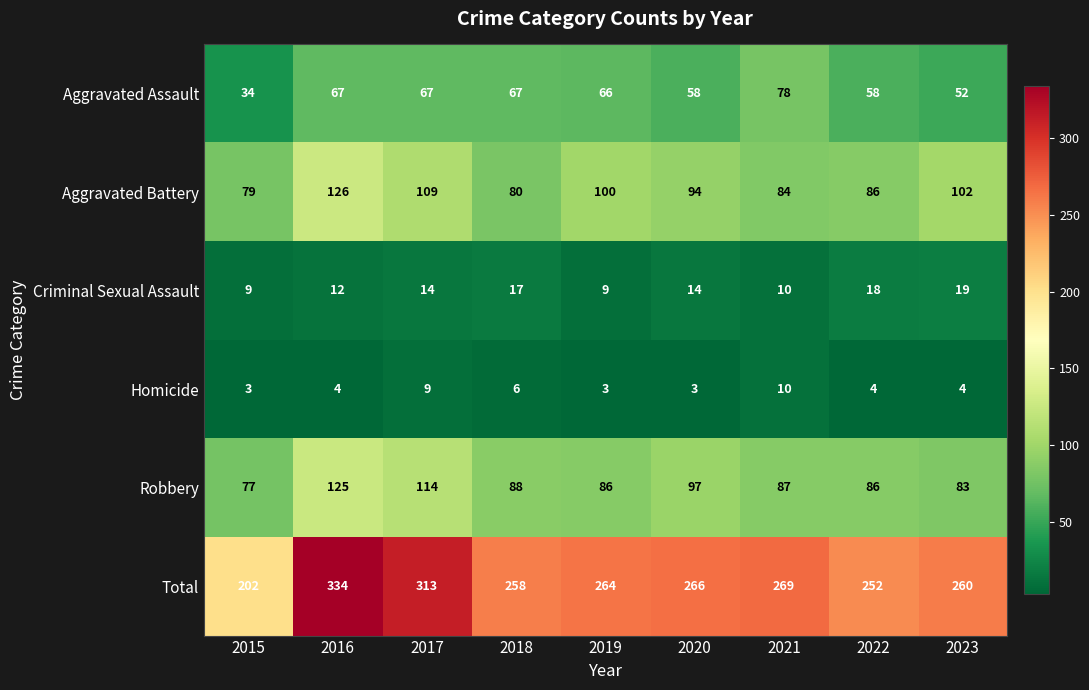

The Total series shows 156 at 2019. True or false?

False